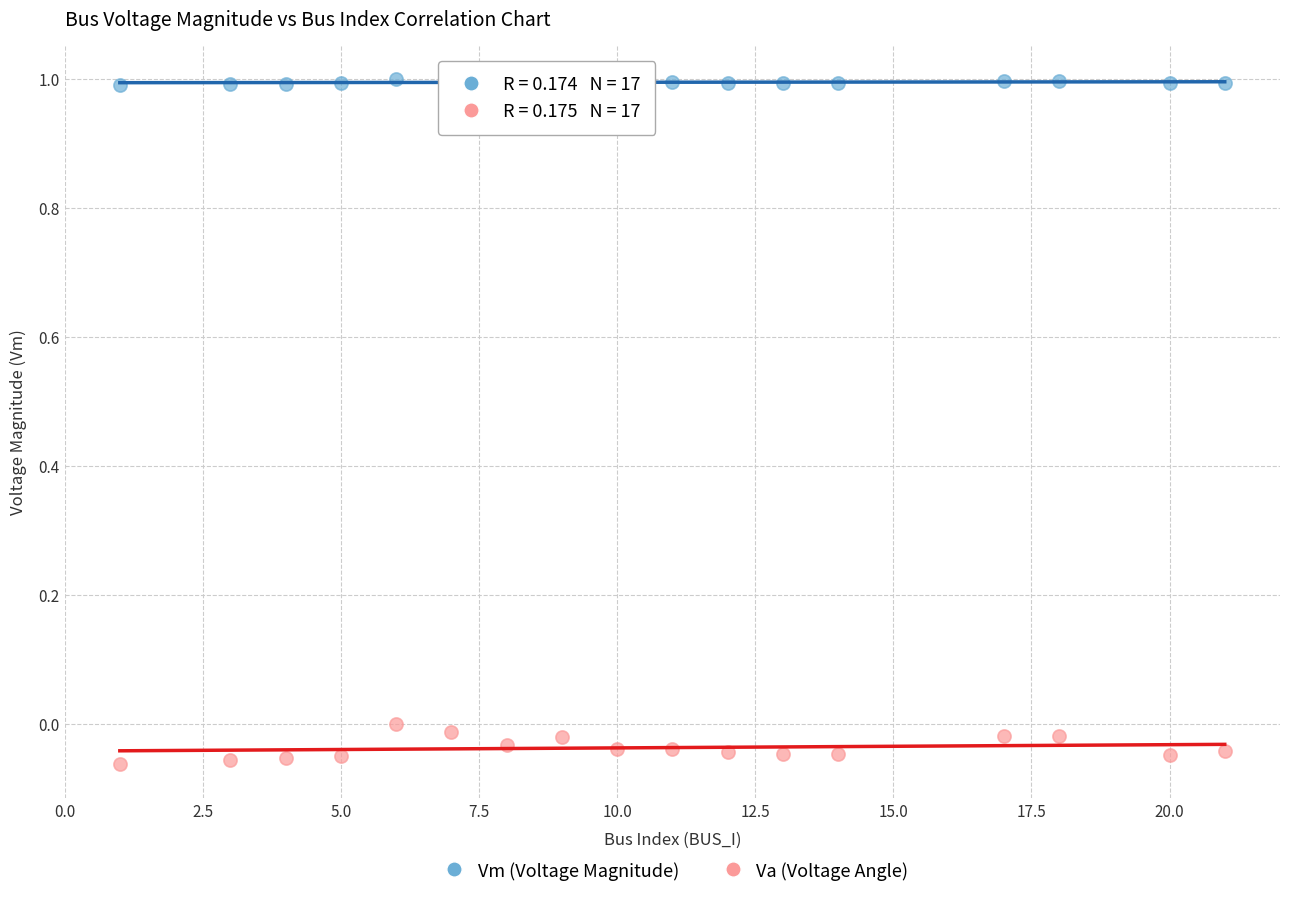

Which series reaches the maximum Y coordinate?

Vm (Voltage Magnitude)